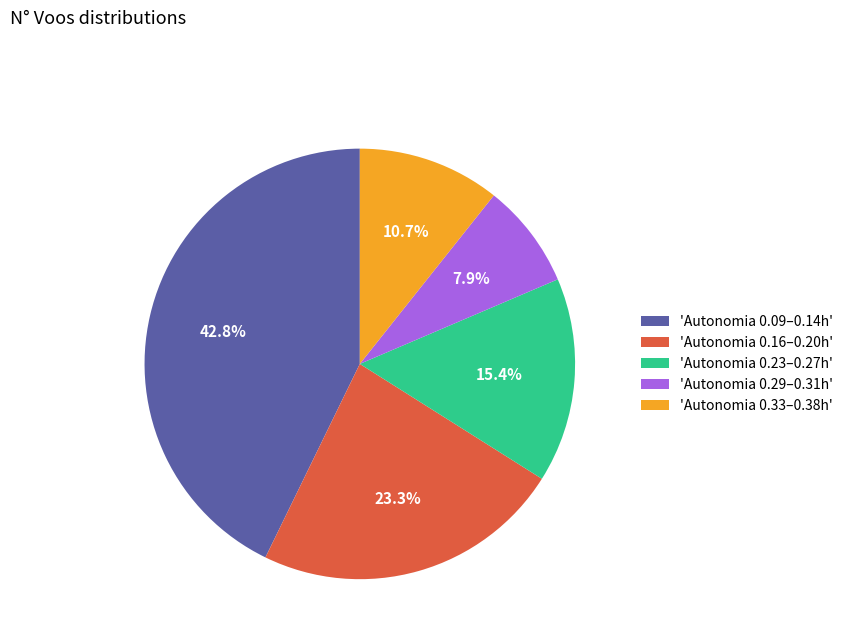

Does 'Autonomia 0.29–0.31h' account for over 50% of the chart?

No